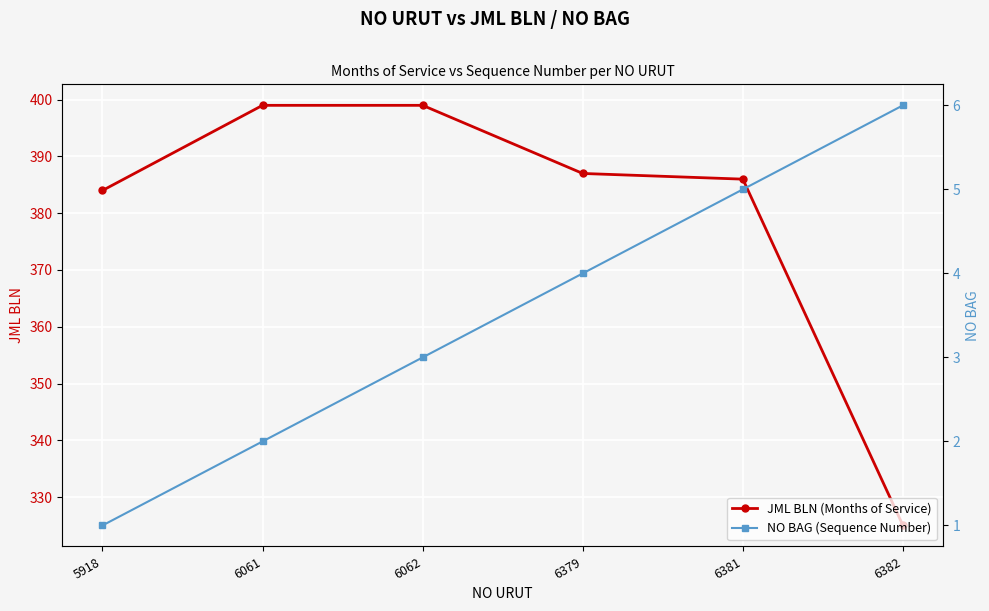

What is the difference between the maximum and minimum values in the NO BAG (Sequence Number) series?

5